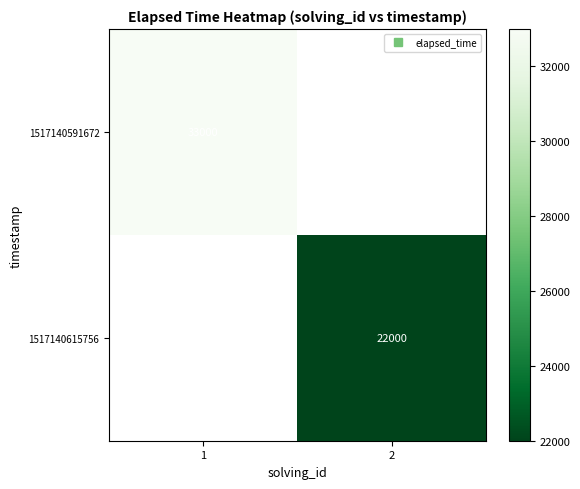

The value of 1517140591672 at 1 is 9324.6. True or false?

False